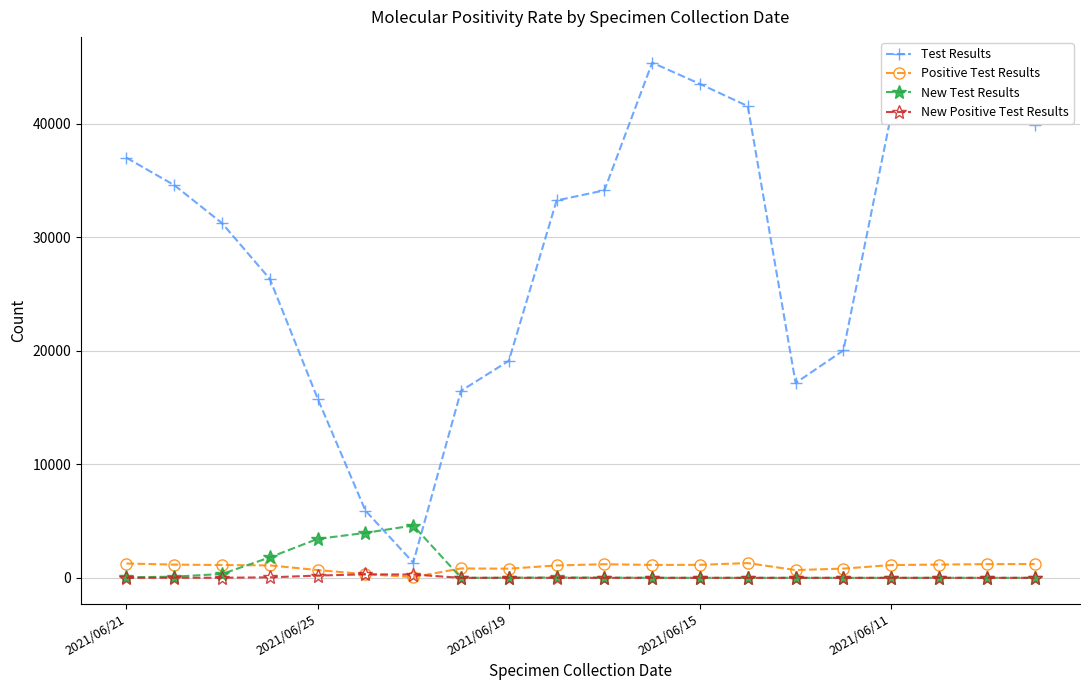

What is the difference between the maximum and minimum values in the Test Results series?

44044